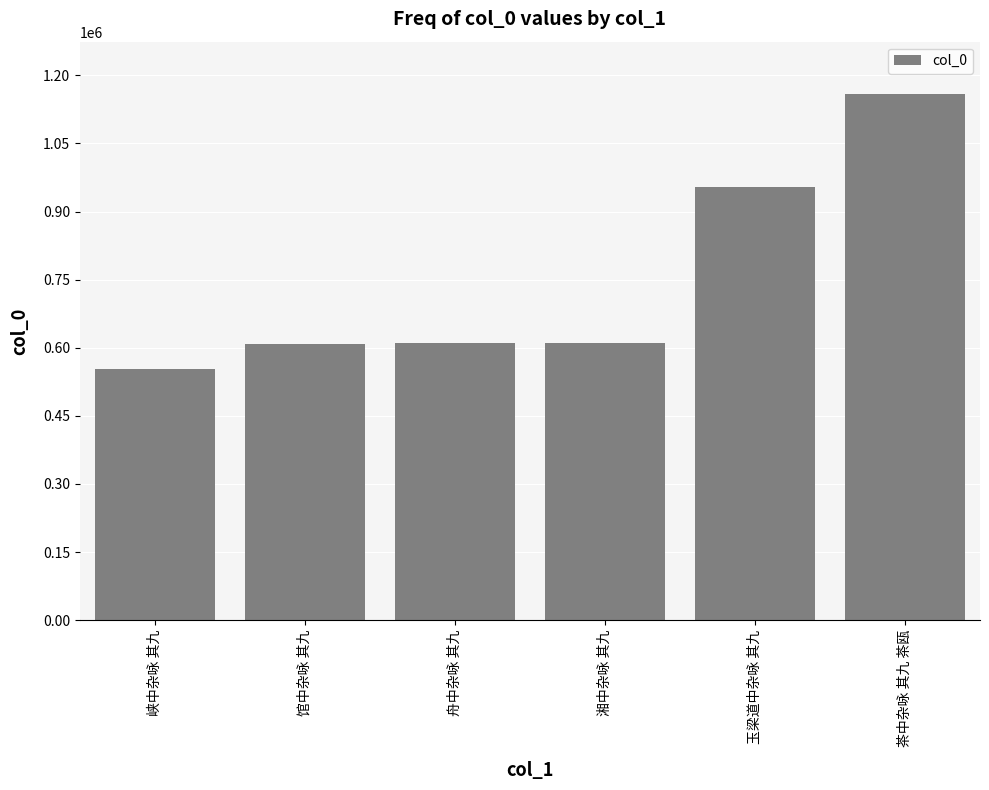

Does the chart contain stacked bars?

No